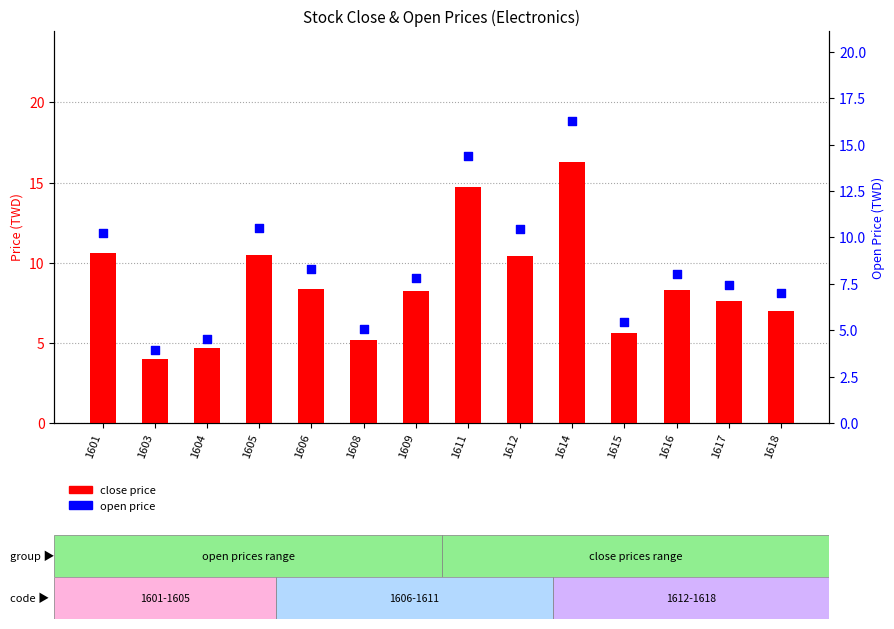

Which series contains the highest Y value?

close price